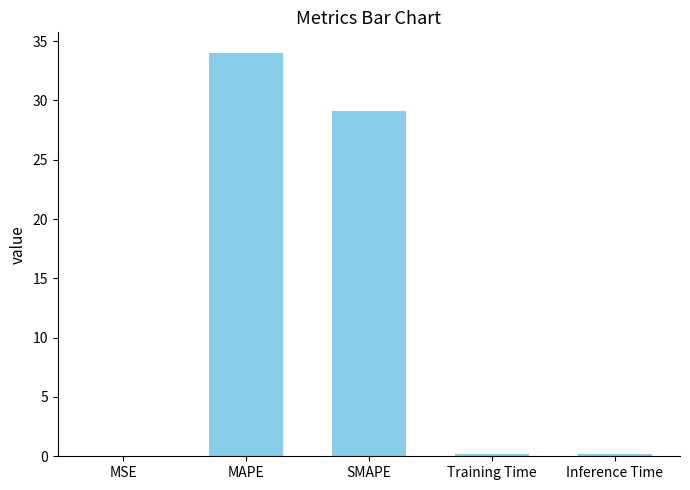

Which label corresponds to the largest value in the chart?

MAPE